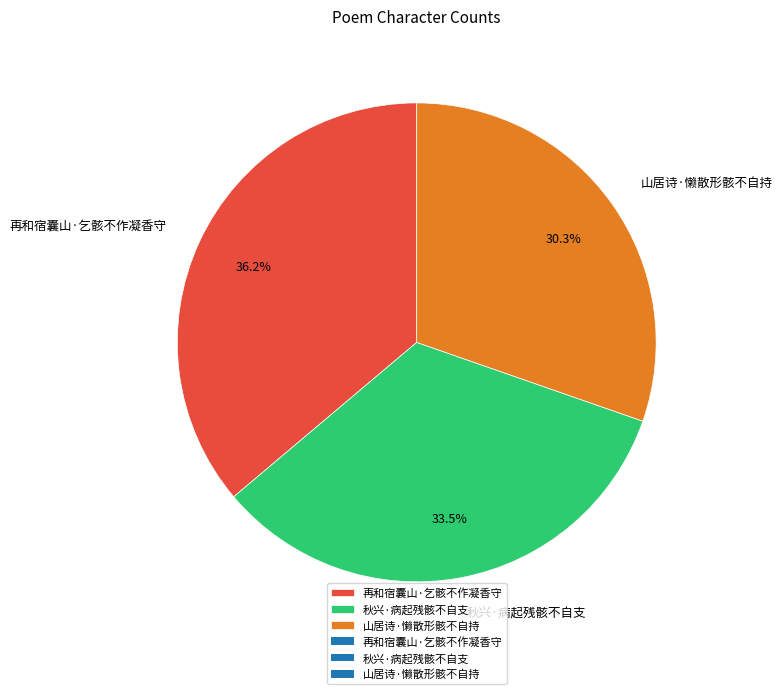

What is the total percentage of 再和宿囊山·乞骸不作凝香守 and 秋兴·病起残骸不自支?

69.7%